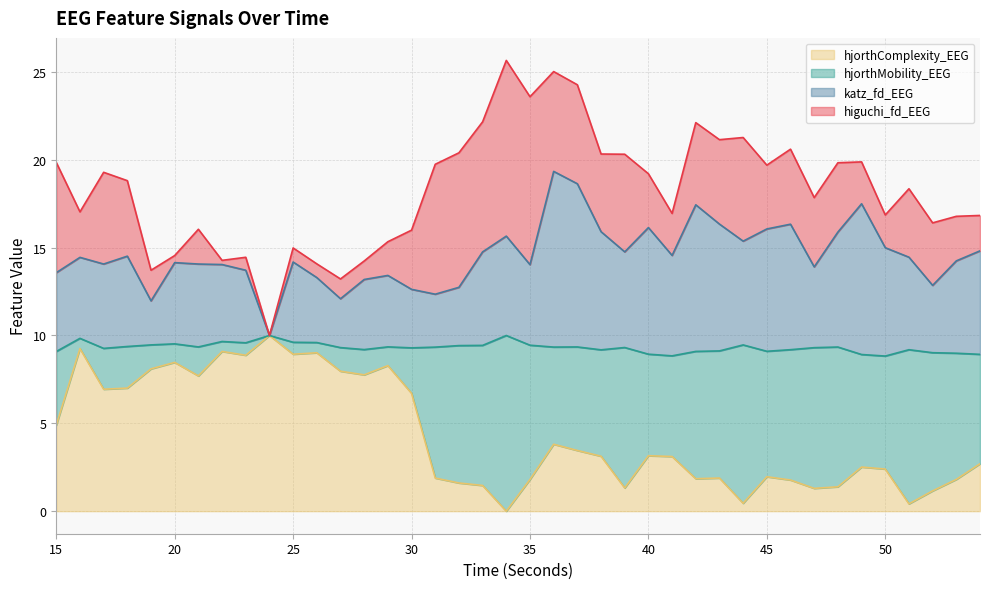

At which category does katz_fd_EEG reach its first local peak?

16